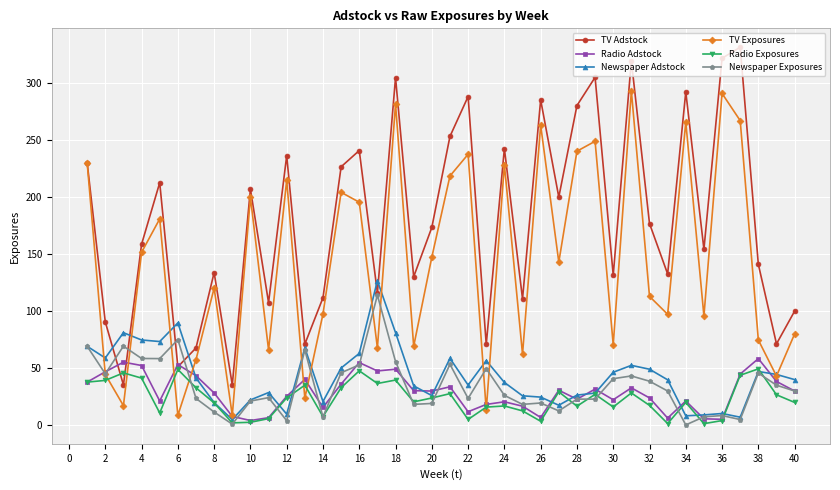

How many lines are shown in the chart?

6